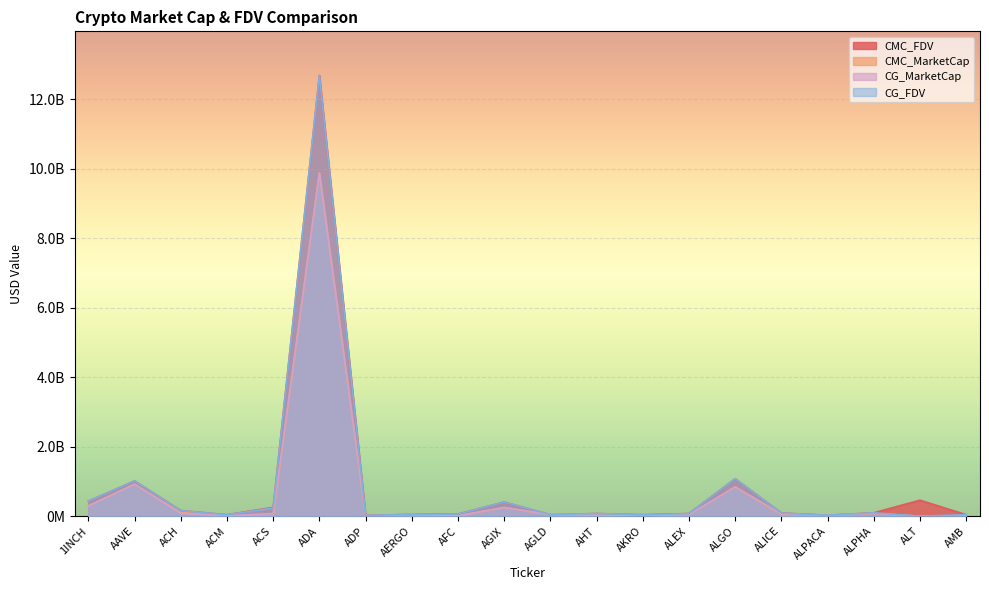

Which label corresponds to the largest value in the chart?

ADA